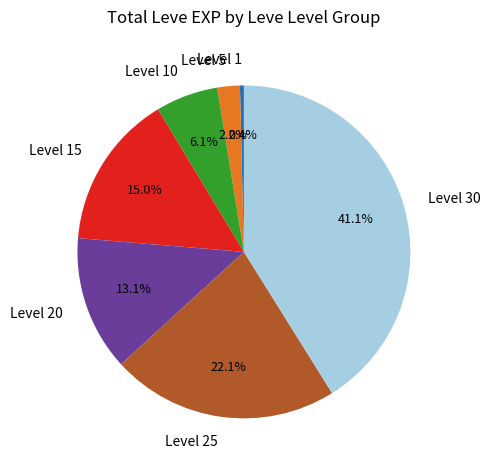

The Level 1 slice represents 13% of the pie. True or false?

False